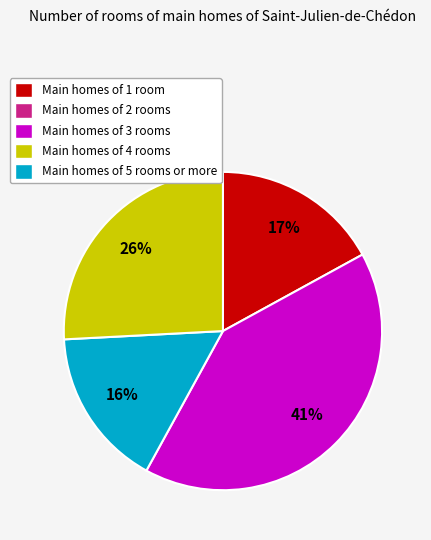

How many segments does this pie chart have?

4